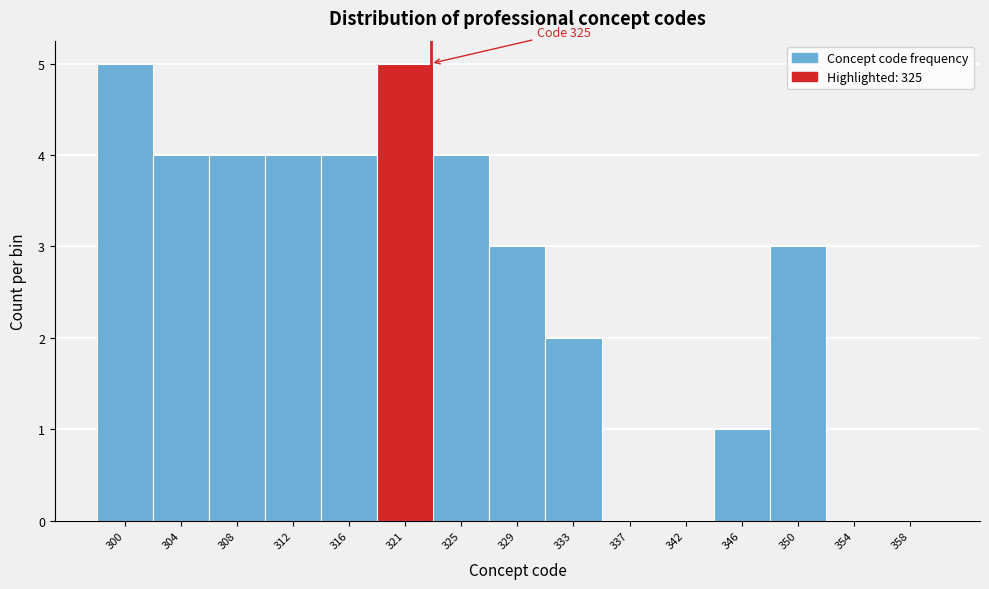

Reading right to left, what are all the values shown in this chart?

358=0	354=0	350=3	346=1	342=0	337=0	333=2	329=3	325=4	321=5	316=4	312=4	308=4	304=4	300=5